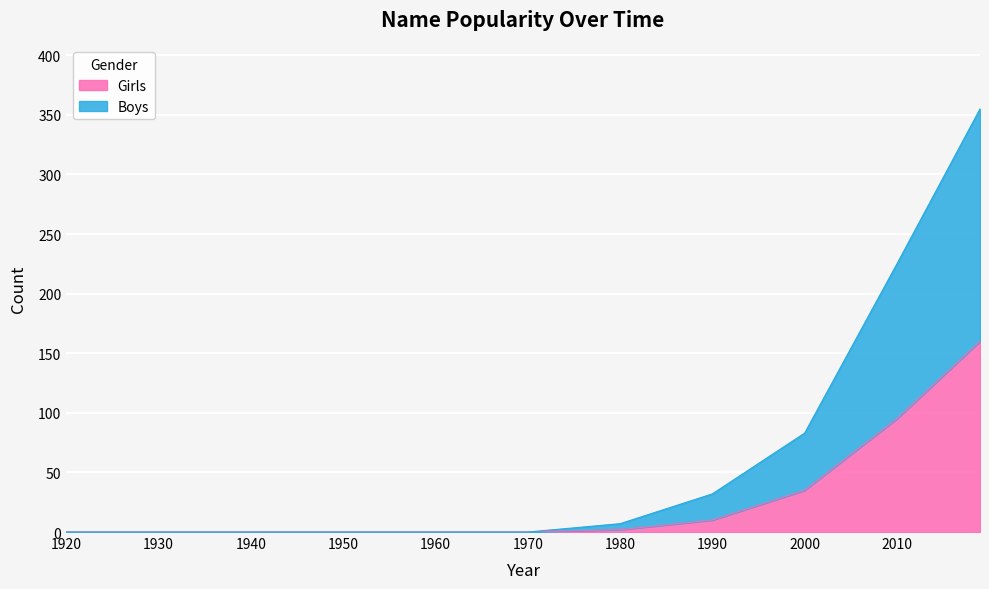

What is the value of the Girls point at the 10th from the left?

95